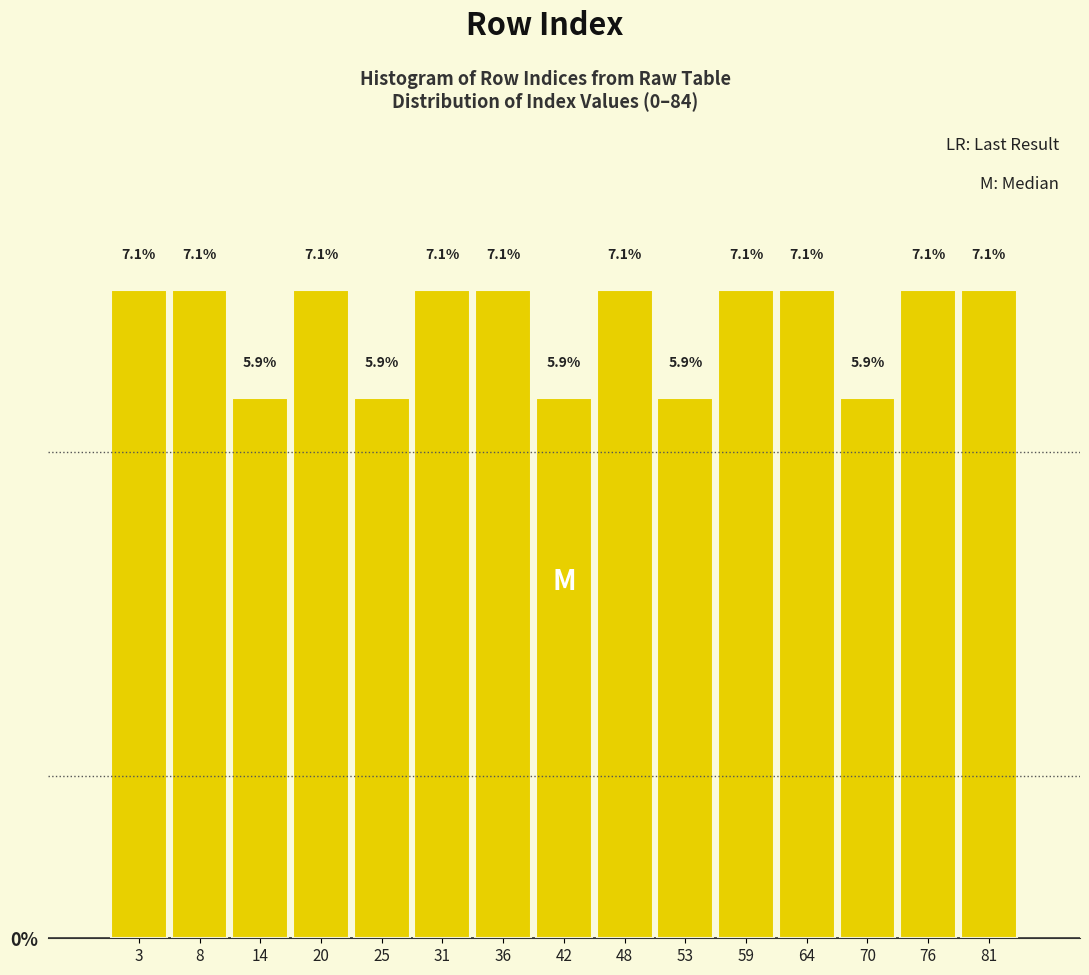

Reading left to right, list every bar in this chart as the range it spans on the x-axis followed by its height. The bar edges are not printed on the chart, so give them approximately, as read against the axis.

0.0 to 5.6: 7.1
5.6 to 11.2: 7.1
11.2 to 16.8: 5.9
16.8 to 22.4: 7.1
22.4 to 28.0: 5.9
28.0 to 33.6: 7.1
33.6 to 39.2: 7.1
39.2 to 44.8: 5.9
44.8 to 50.4: 7.1
50.4 to 56.0: 5.9
56.0 to 61.6: 7.1
61.6 to 67.2: 7.1
67.2 to 72.8: 5.9
72.8 to 78.4: 7.1
78.4 to 84.0: 7.1